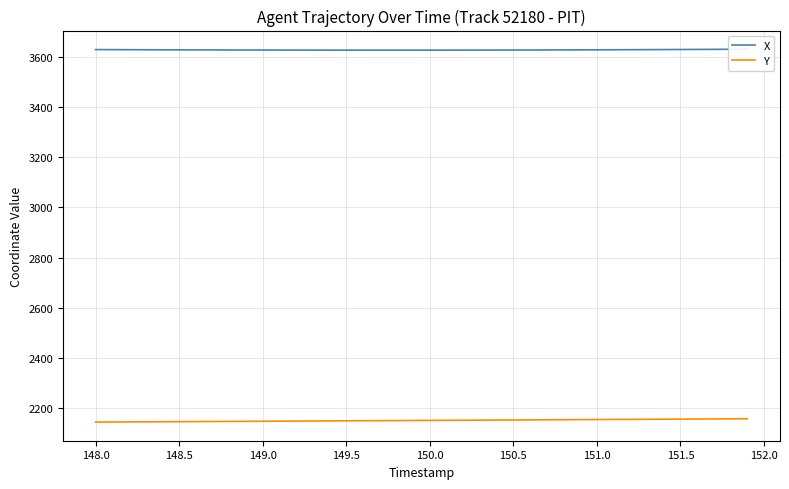

Reading left to right, list all the values displayed in this chart.

X: 3630.2	3630.0	3629.8	3629.5	3629.3	3629.2	3629.0	3628.8	3628.7	3628.5	3628.4	3628.3	3628.2	3628.1	3628.1	3628.0	3628.0	3628.0	3628.0	3628.0	3628.0	3628.1	3628.1	3628.2	3628.3	3628.4	3628.6	3628.7	3628.9	3629.1	3629.3	3629.5	3629.8	3630.0	3630.3	3630.5	3630.8	3631.1	3631.4	3631.8
Y: 2142.9	2143.3	2143.6	2143.9	2144.2	2144.6	2144.9	2145.2	2145.6	2145.9	2146.2	2146.6	2146.9	2147.3	2147.6	2148.0	2148.3	2148.7	2149.0	2149.3	2149.7	2150.0	2150.3	2150.7	2151.0	2151.3	2151.7	2152.0	2152.4	2152.7	2153.1	2153.4	2153.8	2154.1	2154.4	2154.8	2155.1	2155.5	2155.8	2156.2